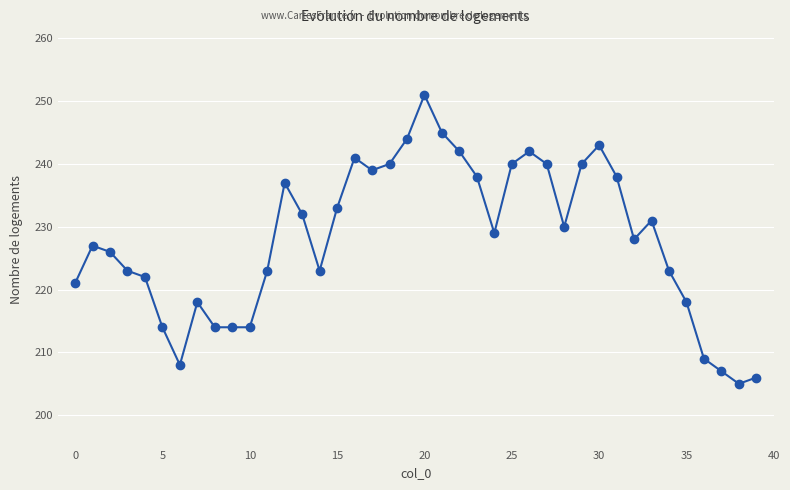

What is the value of the 26th point from the left?

240